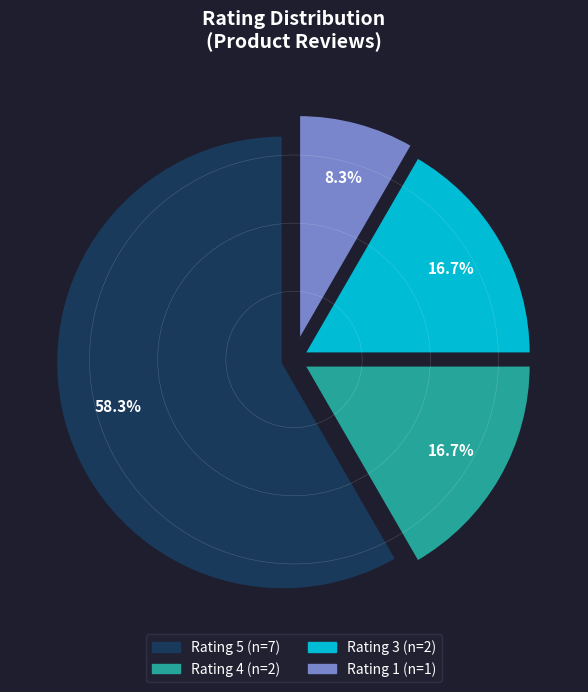

How many segments does this pie chart have?

4